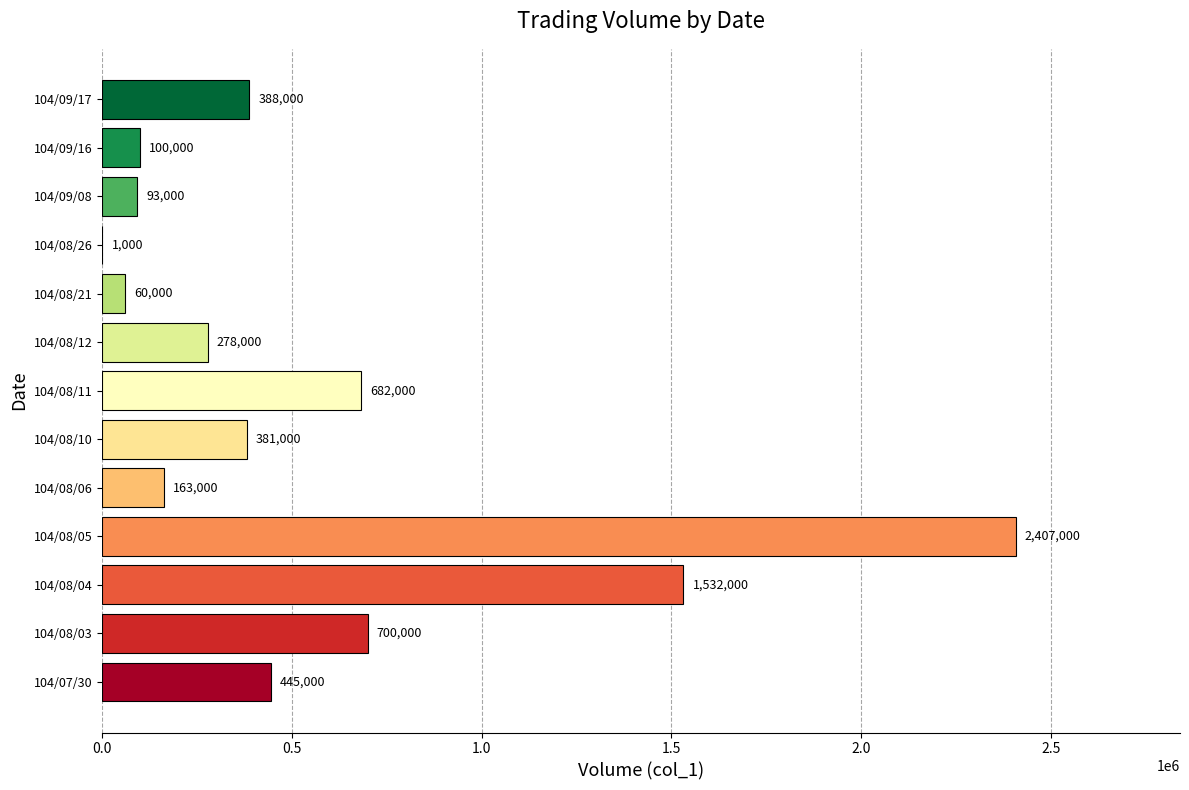

Reading bottom to top, what are all the values shown in this chart?

104/07/30=445000	104/08/03=700000	104/08/04=1532000	104/08/05=2407000	104/08/06=163000	104/08/10=381000	104/08/11=682000	104/08/12=278000	104/08/21=60000	104/08/26=1000	104/09/08=93000	104/09/16=100000	104/09/17=388000